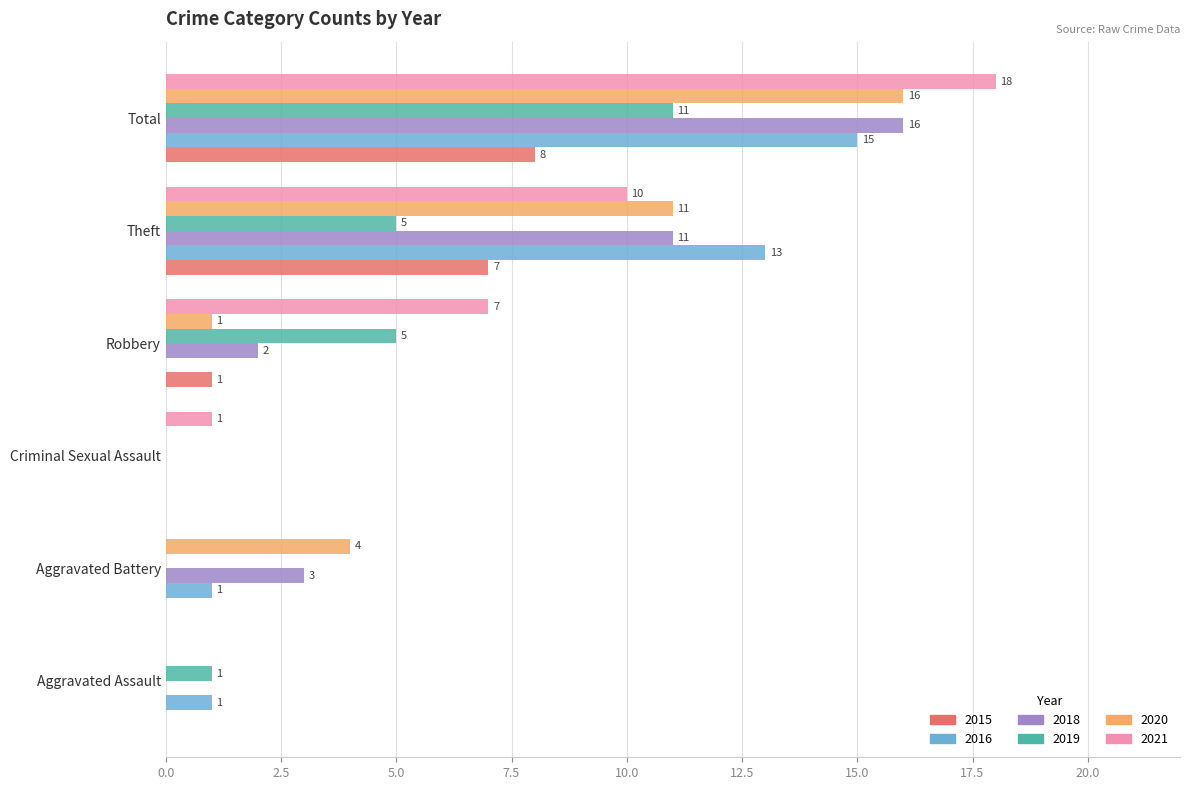

Where is 2018 nearest to the value 8?

Theft